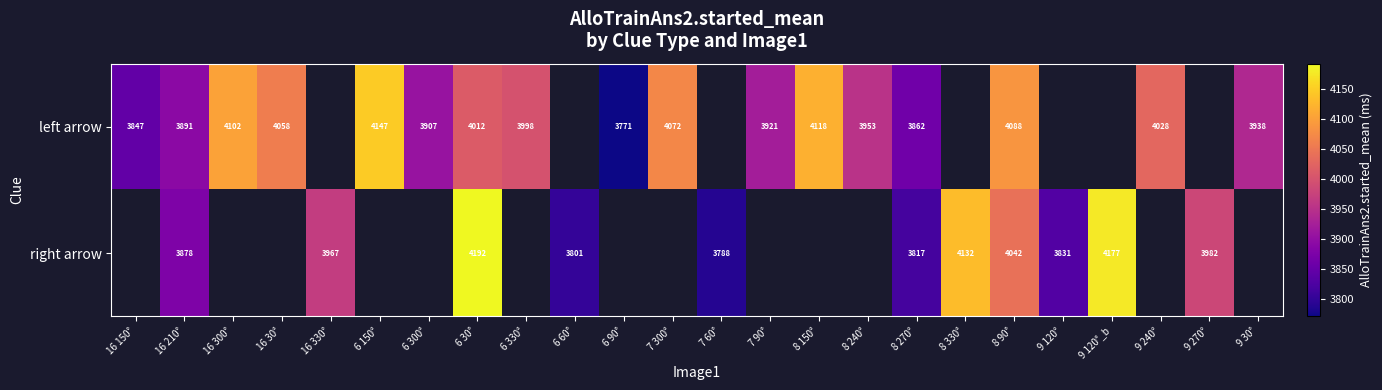

Is the value of left arrow at 16 300° greater than the value of right arrow at 6 60°?

Yes